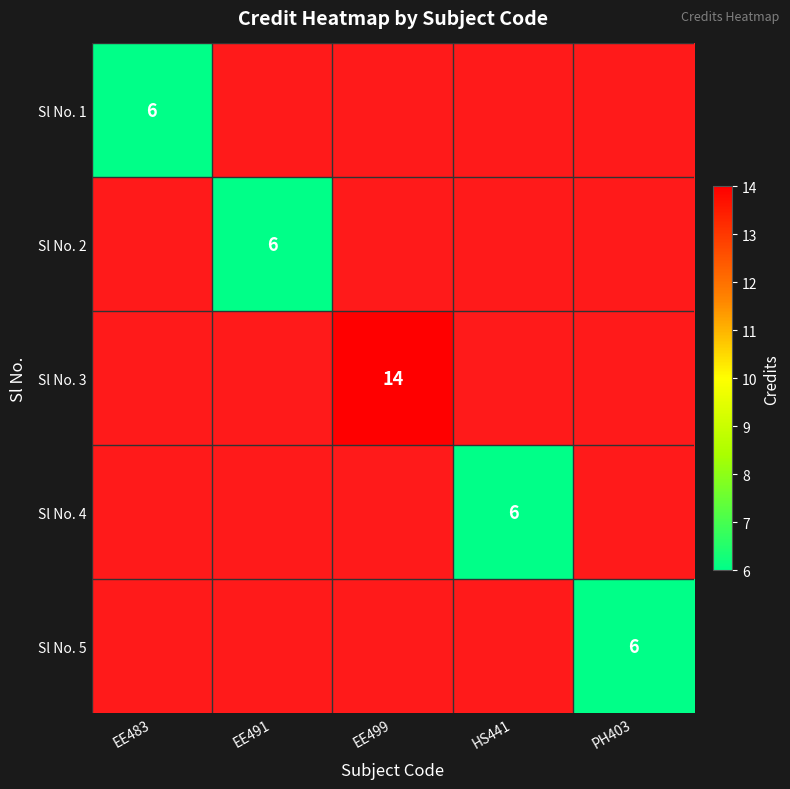

Is the value of Sl No. 1 at HS441 greater than the value of Sl No. 5 at EE491?

No